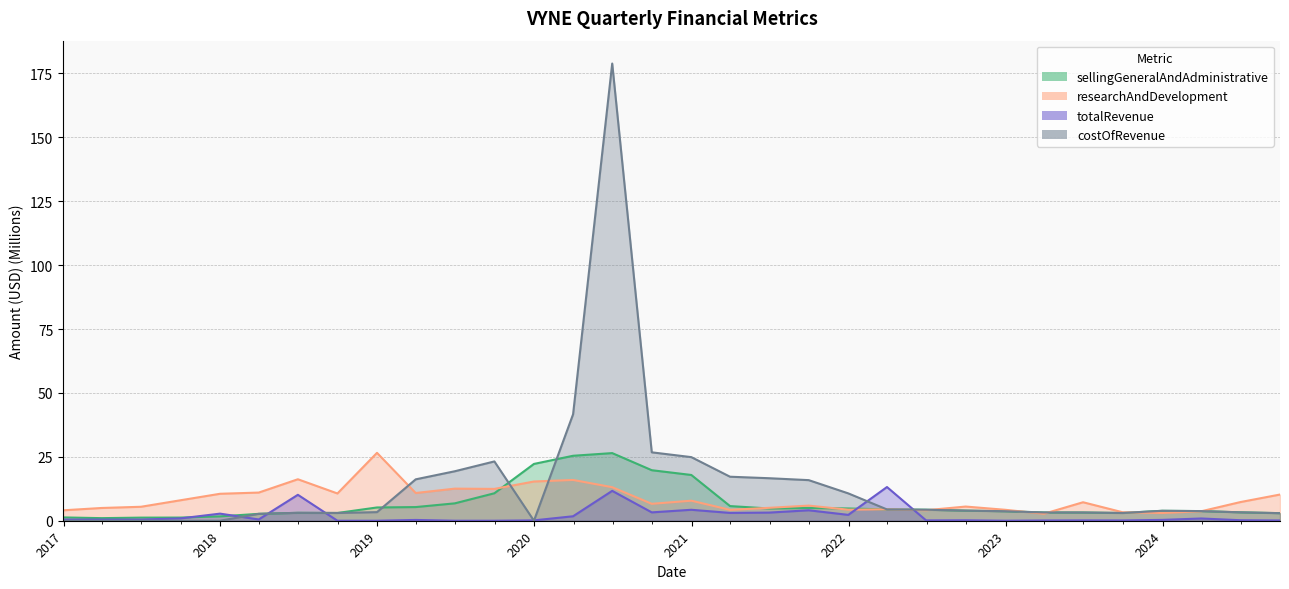

At 2020-06-30, list the series in order from largest to smallest.

costOfRevenue, sellingGeneralAndAdministrative, researchAndDevelopment, totalRevenue